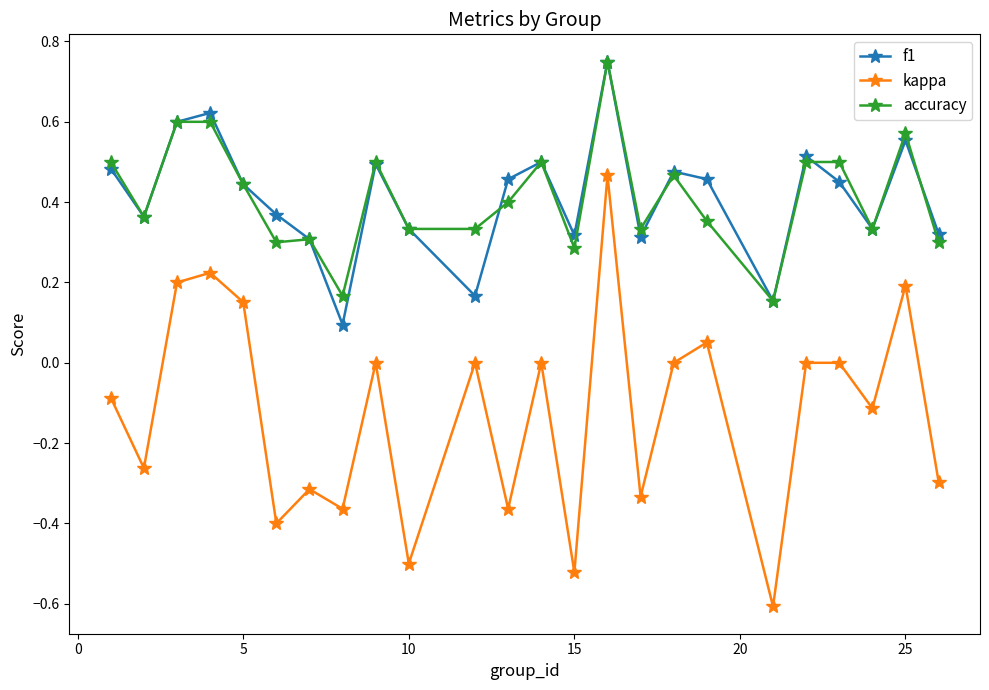

In f1, how many points are higher than both neighbors (excluding endpoints)?

7